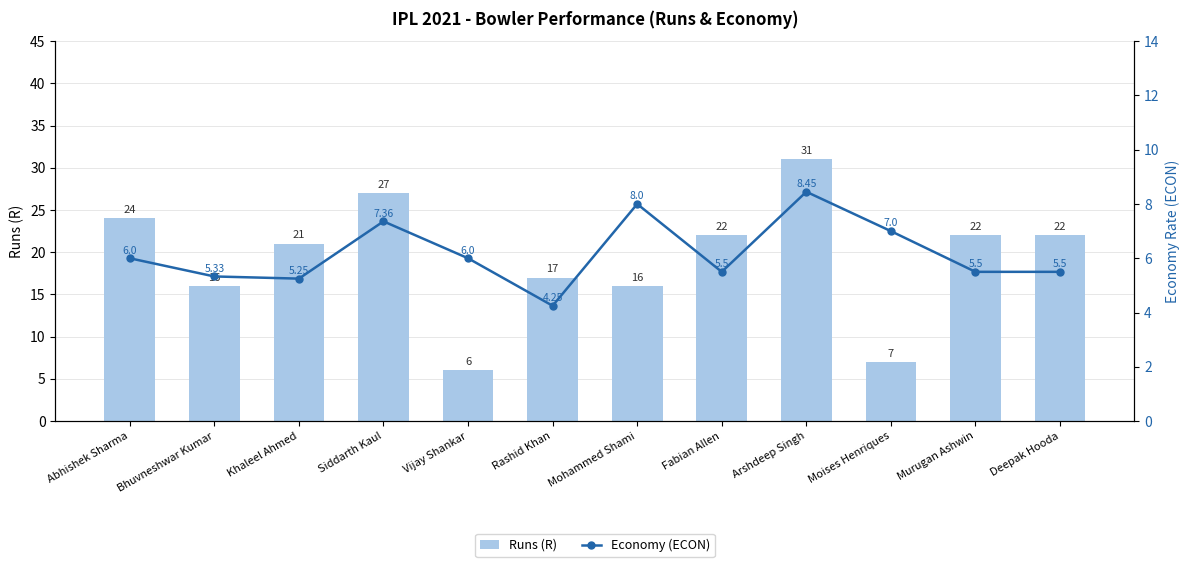

True or false: Runs (R) has a value of 24.2 at Mohammed Shami.

False